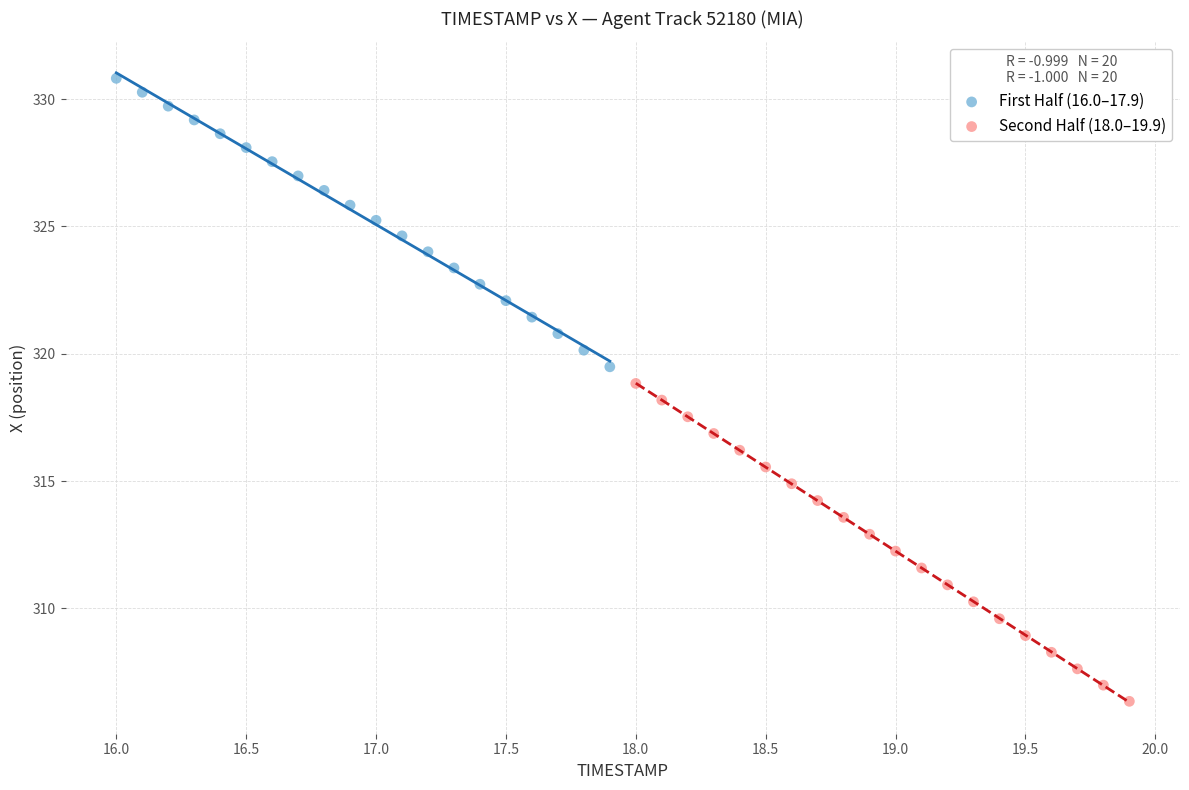

Which series has the largest Y range (max minus min)?

Second Half (18.0–19.9)